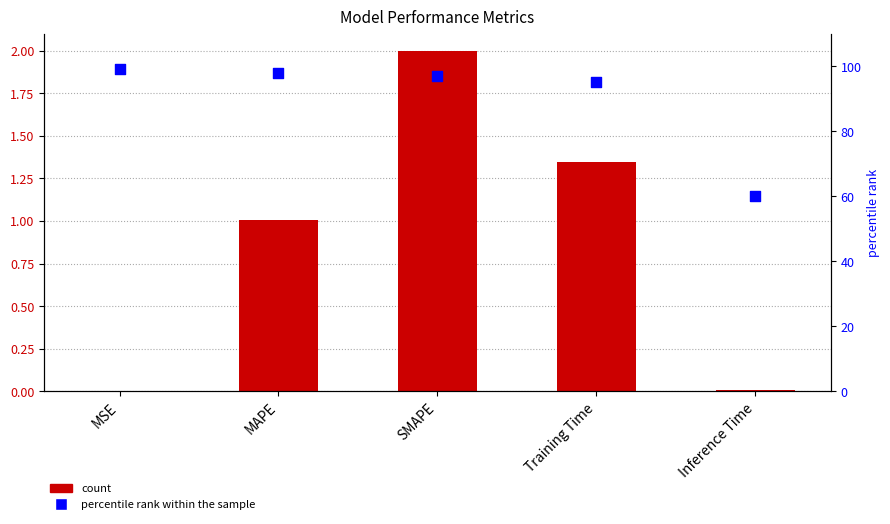

Which series has the largest Y range (max minus min)?

percentile rank within the sample